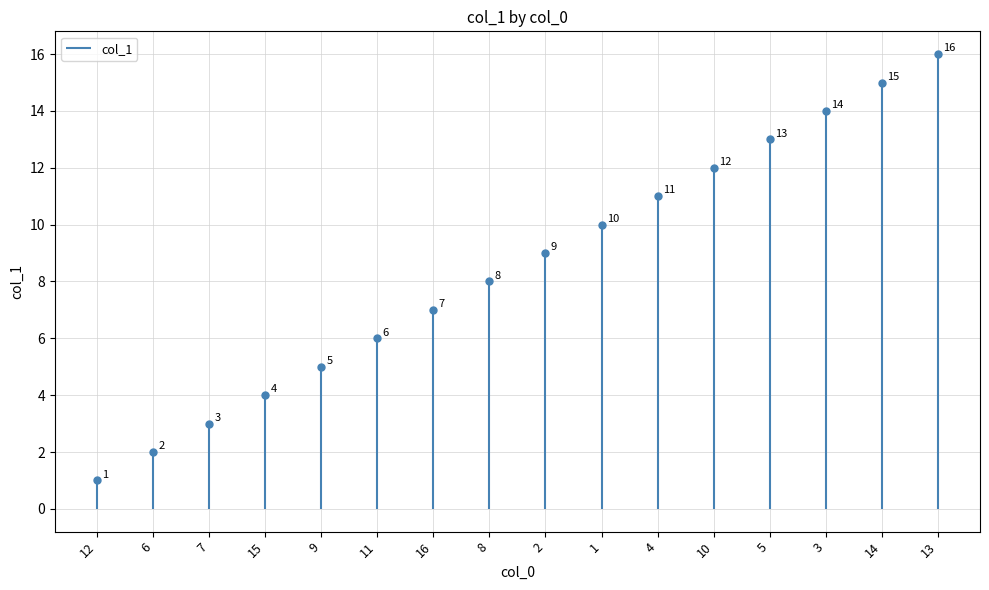

Rank the categories by value from highest to lowest.

13, 14, 3, 5, 10, 4, 1, 2, 8, 16, 11, 9, 15, 7, 6, 12